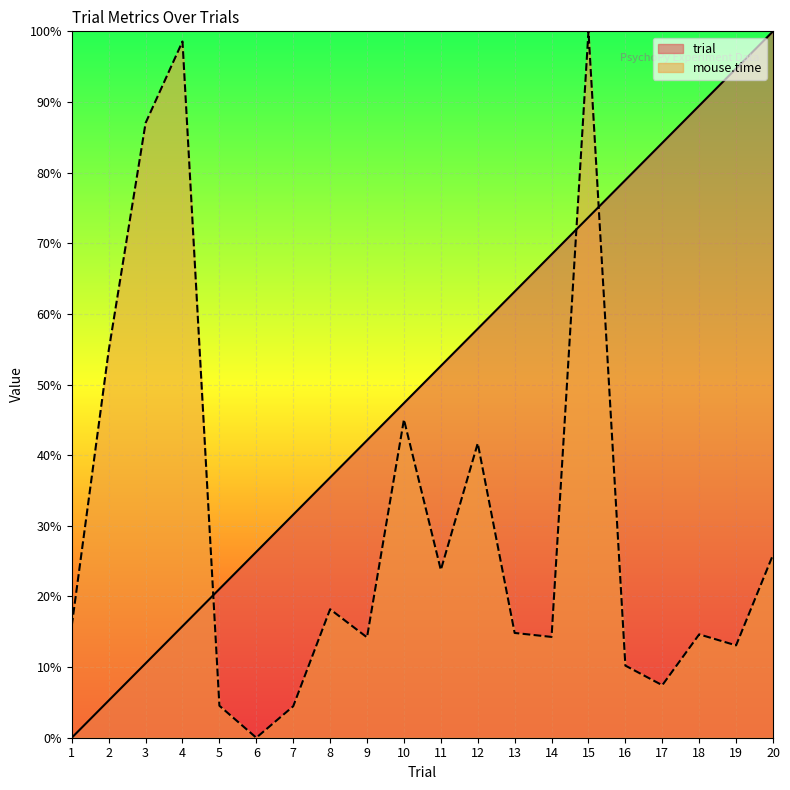

Which series has the largest range (max minus min)?

trial